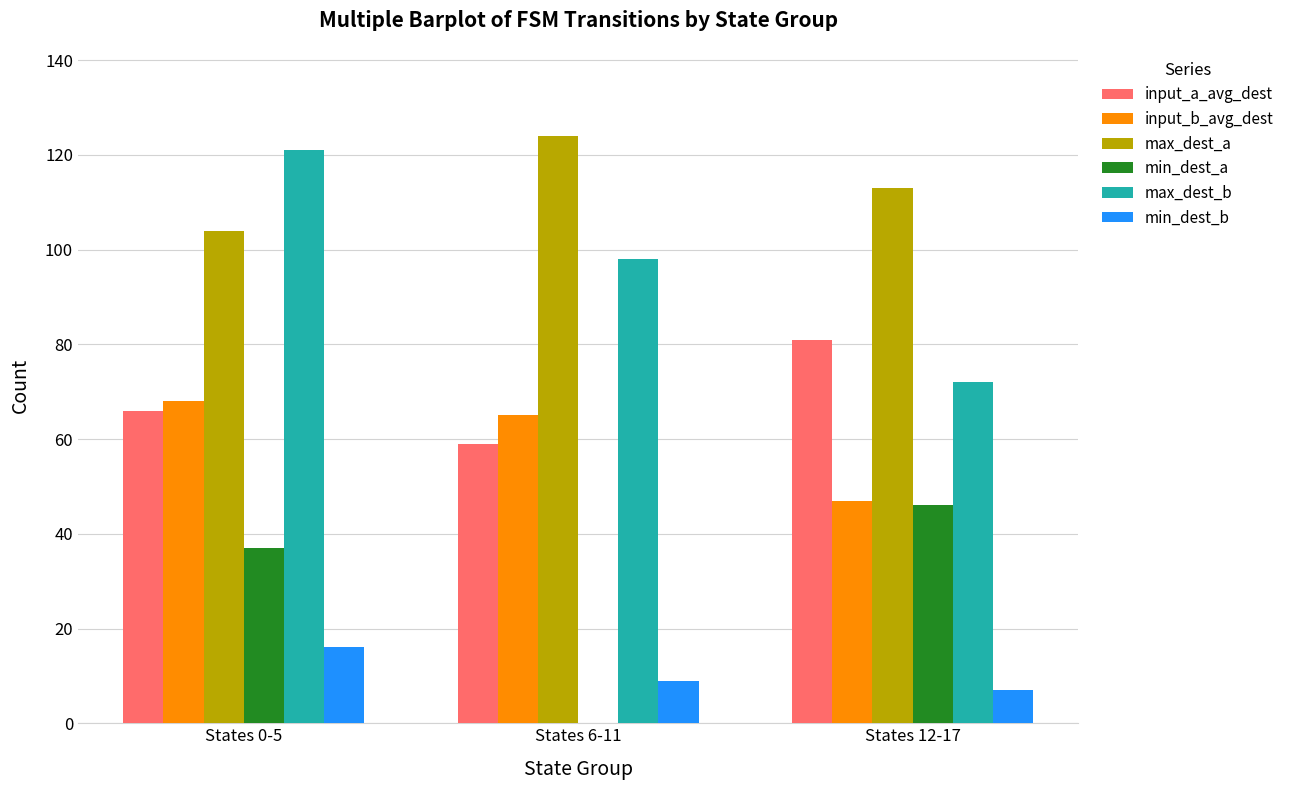

What is the total value across all series at States 0-5?

412